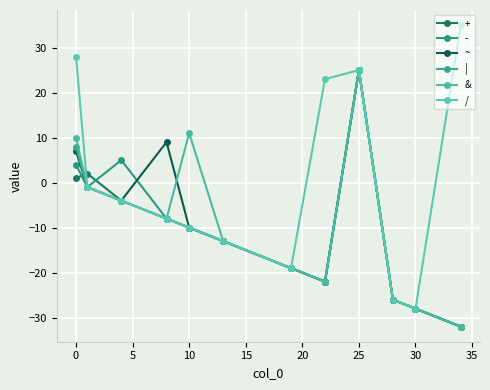

How many interior local peaks does the ~ series have?

2